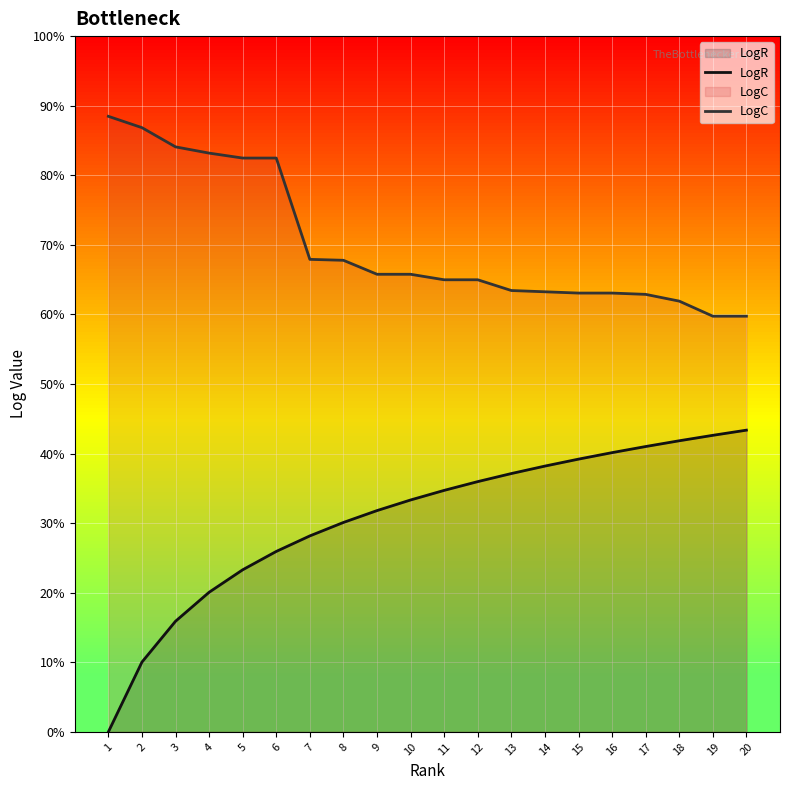

True or false: LogR and LogC cross at least once.

False